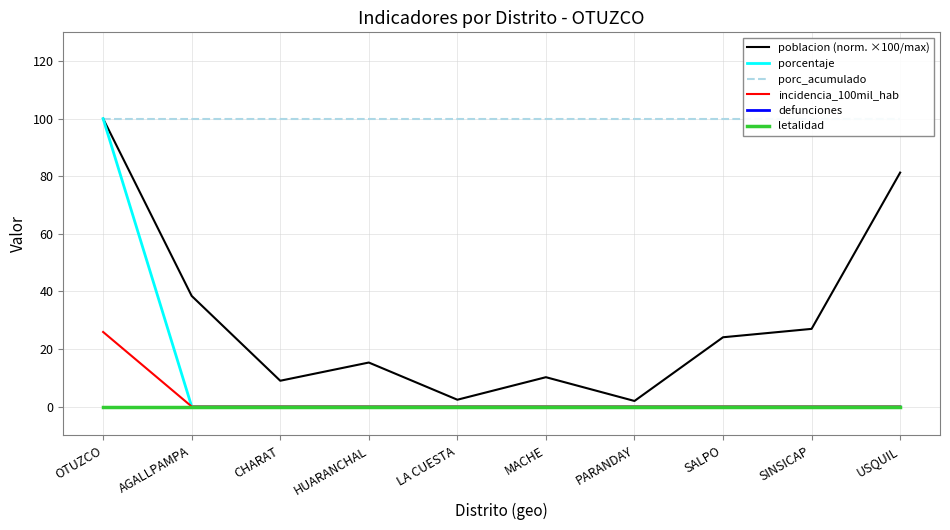

Which label corresponds to the smallest value in the chart?

AGALLPAMPA